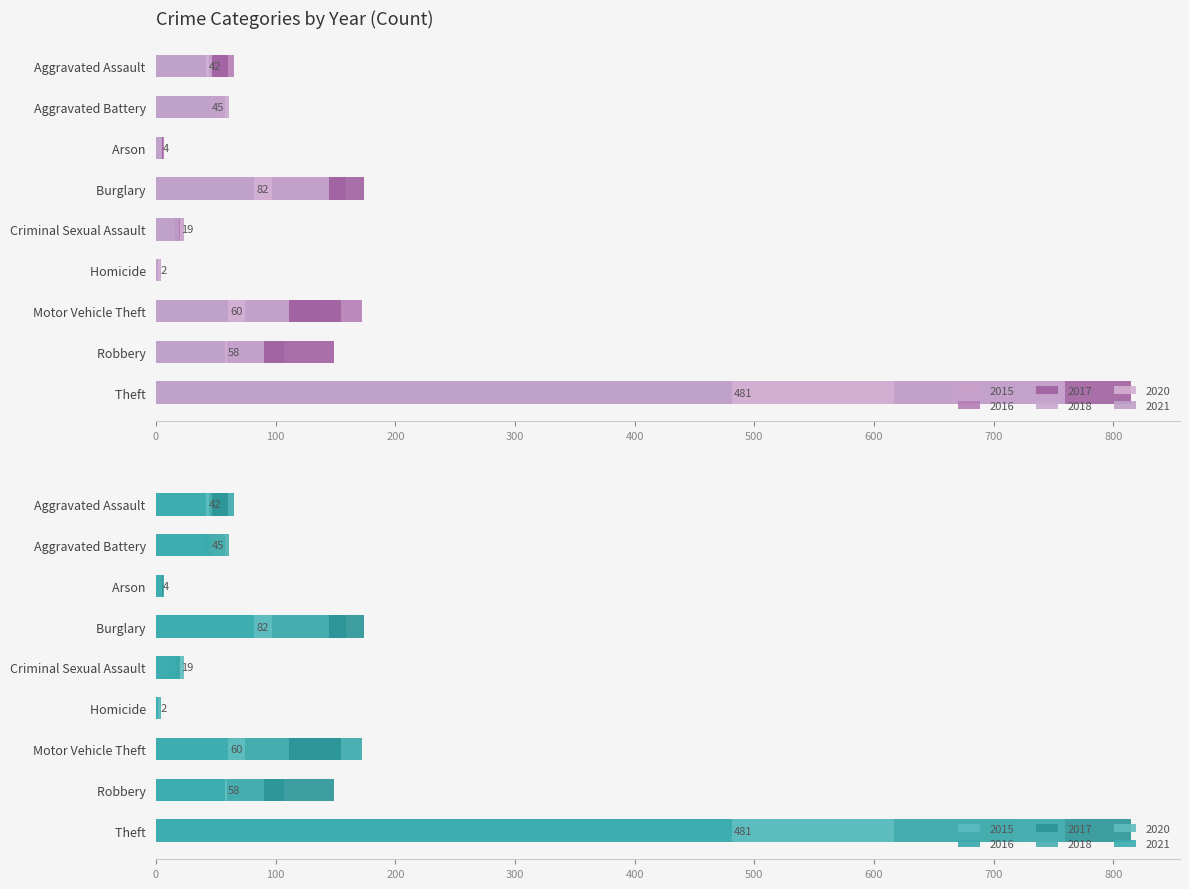

Reading left to right, list all the values displayed in this chart.

2015: Aggravated Assault=34	Aggravated Battery=40	Arson=4	Burglary=153	Criminal Sexual Assault=23	Homicide=4	Motor Vehicle Theft=139	Robbery=94	Theft=718
2016: Aggravated Assault=65	Aggravated Battery=49	Arson=7	Burglary=159	Criminal Sexual Assault=20	Homicide=4	Motor Vehicle Theft=172	Robbery=107	Theft=720
2017: Aggravated Assault=60	Aggravated Battery=58	Arson=6	Burglary=174	Criminal Sexual Assault=19	Homicide=4	Motor Vehicle Theft=155	Robbery=149	Theft=815
2018: Aggravated Assault=47	Aggravated Battery=61	Arson=5	Burglary=145	Criminal Sexual Assault=16	Homicide=3	Motor Vehicle Theft=111	Robbery=90	Theft=760
2020: Aggravated Assault=44	Aggravated Battery=40	Arson=4	Burglary=97	Criminal Sexual Assault=10	Homicide=4	Motor Vehicle Theft=74	Robbery=59	Theft=617
2021: Aggravated Assault=42	Aggravated Battery=45	Arson=4	Burglary=82	Criminal Sexual Assault=19	Homicide=2	Motor Vehicle Theft=60	Robbery=58	Theft=481